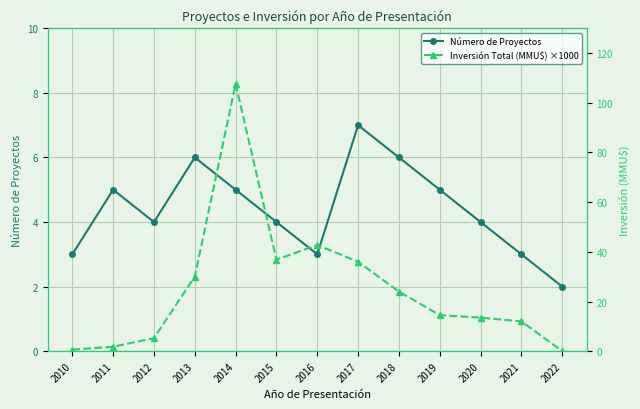

What is the sum of all Inversión Total (MMU$) ×1000 values?

325.0